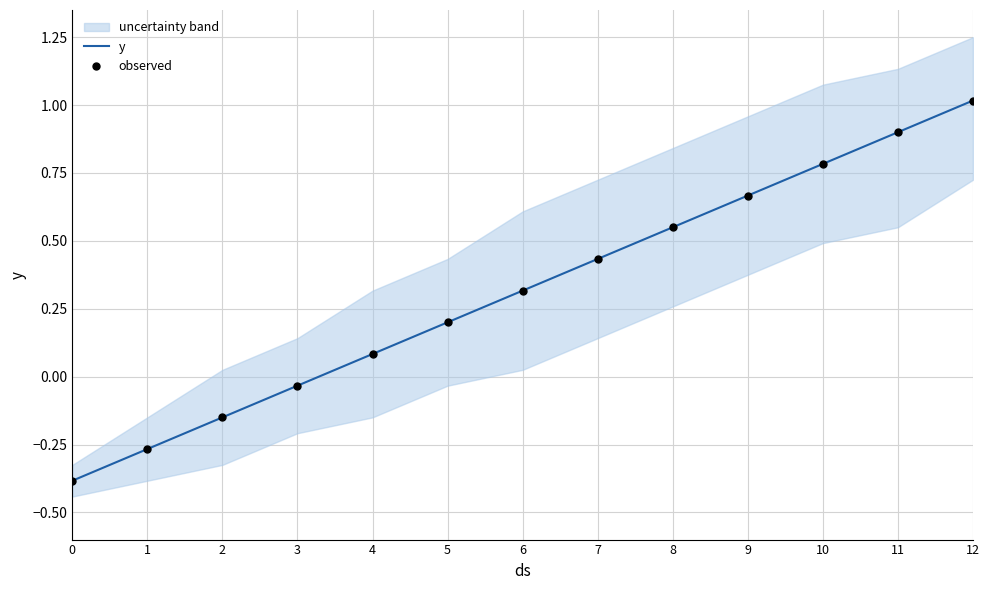

What are all the series names shown in the legend?

y, observed